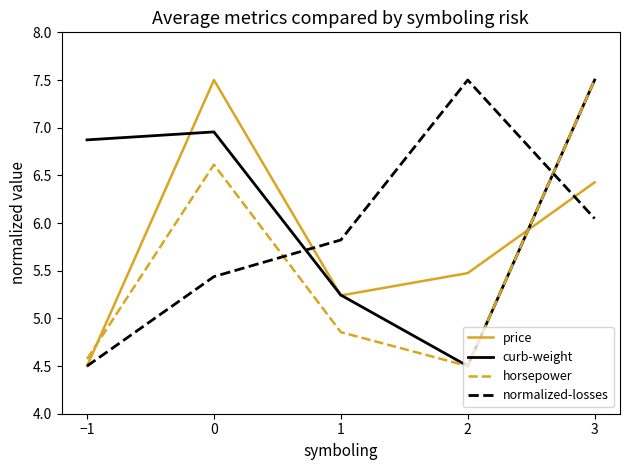

What is the difference between the maximum and minimum values in the horsepower series?

3.0